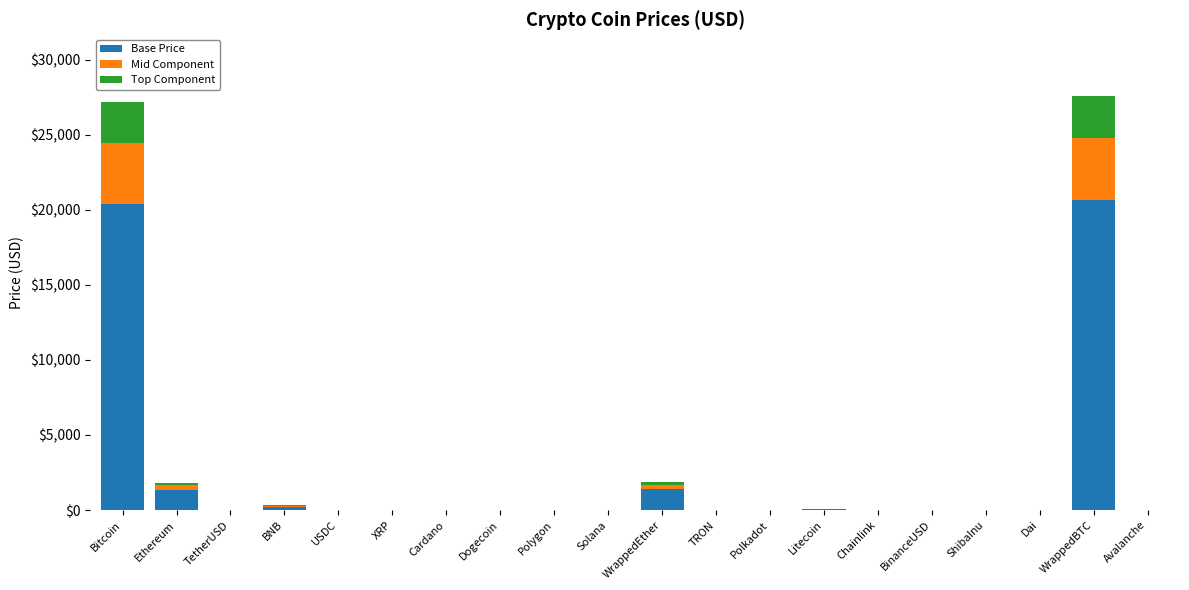

What is the total value across all series at WrappedBTC?

27547.9